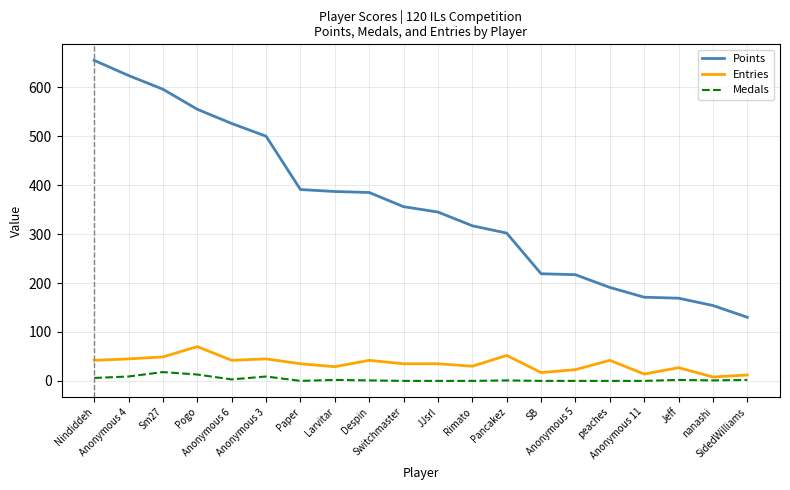

What is the average value of the Medals series?

3